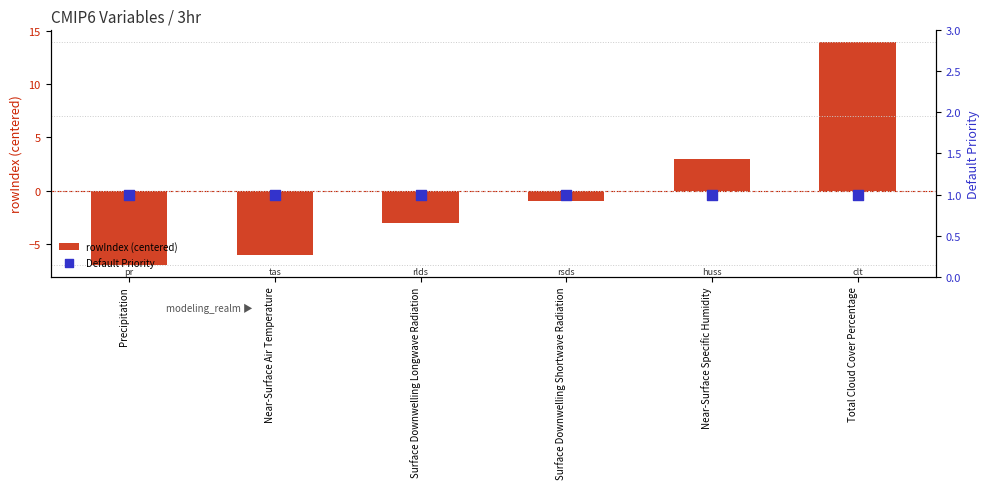

Is the value of Default Priority at Near-Surface Air Temperature greater than the value of rowIndex (centered) at Total Cloud Cover Percentage?

No